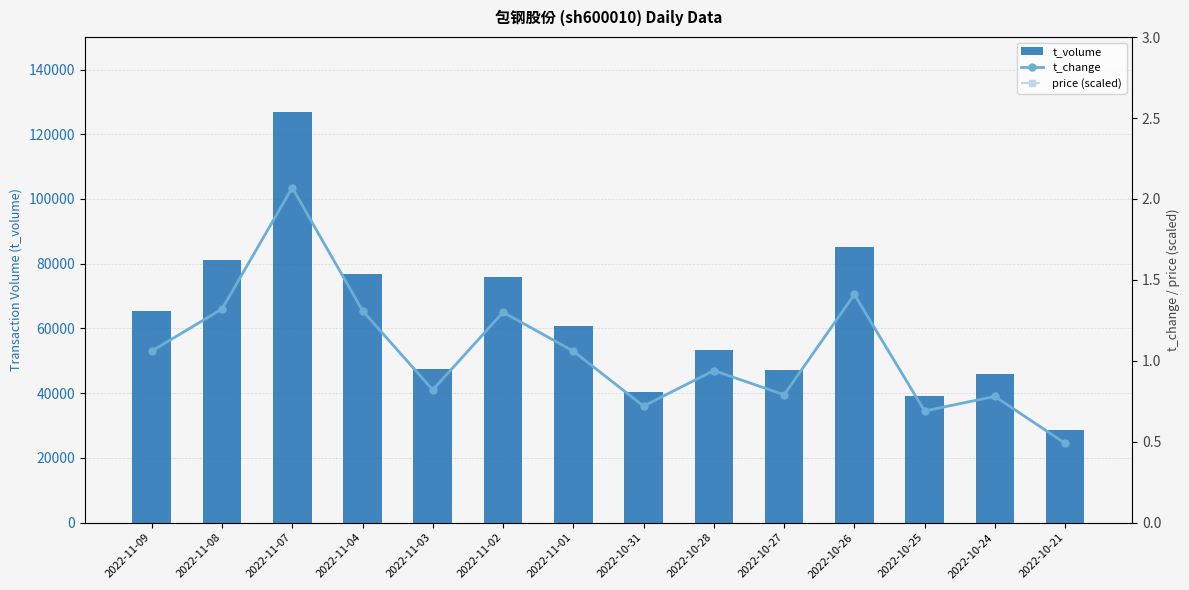

Reading left to right, list all the values displayed in this chart.

t_volume: 2022-11-09=65342.0	2022-11-08=81060.0	2022-11-07=127001.0	2022-11-04=76926.0	2022-11-03=47545.0	2022-11-02=75851.0	2022-11-01=60733.0	2022-10-31=40281.0	2022-10-28=53338.0	2022-10-27=47074.0	2022-10-26=85184.0	2022-10-25=39241.0	2022-10-24=45805.0	2022-10-21=28738.0
t_change: 2022-11-09=1.1	2022-11-08=1.3	2022-11-07=2.1	2022-11-04=1.3	2022-11-03=0.8	2022-11-02=1.3	2022-11-01=1.1	2022-10-31=0.7	2022-10-28=0.9	2022-10-27=0.8	2022-10-26=1.4	2022-10-25=0.7	2022-10-24=0.8	2022-10-21=0.5
price (scaled): 2022-11-09=96500.0	2022-11-08=97000.0	2022-11-07=96500.0	2022-11-04=93500.0	2022-11-03=91000.0	2022-11-02=93000.0	2022-11-01=91000.0	2022-10-31=88000.0	2022-10-28=89500.0	2022-10-27=93000.0	2022-10-26=94500.0	2022-10-25=91000.0	2022-10-24=90500.0	2022-10-21=92500.0